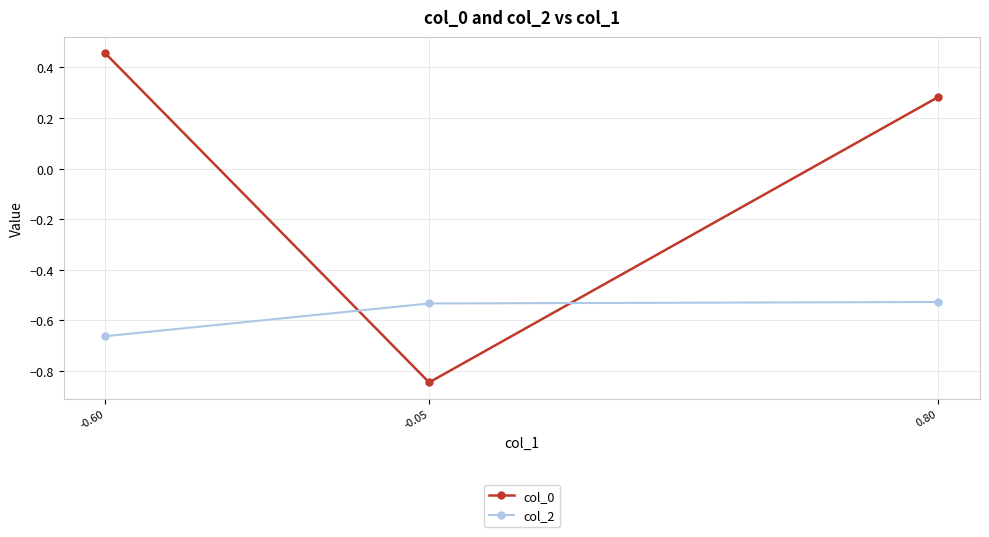

Count the col_0 values in the range 0 to 1.

2